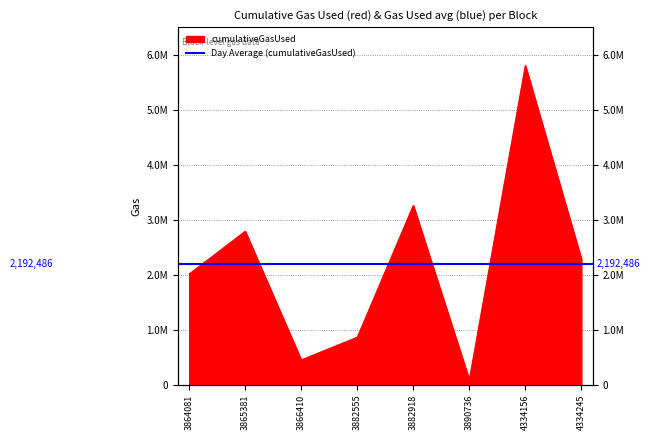

At which category does the chart reach its minimum across all series?

3890736